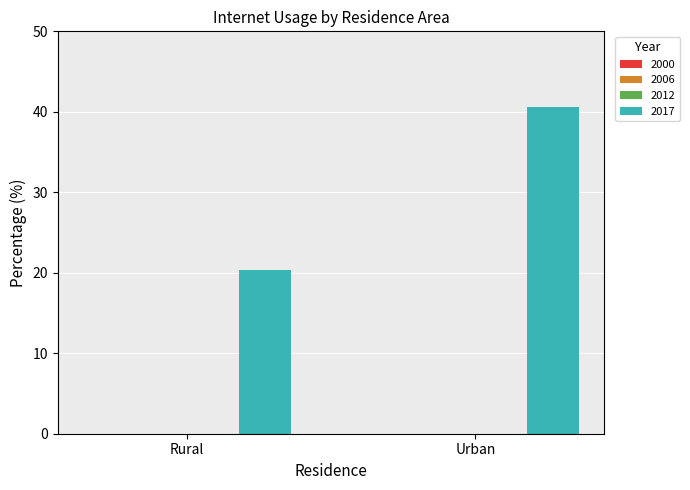

What is the value of the 1st bar from the left?

20.4